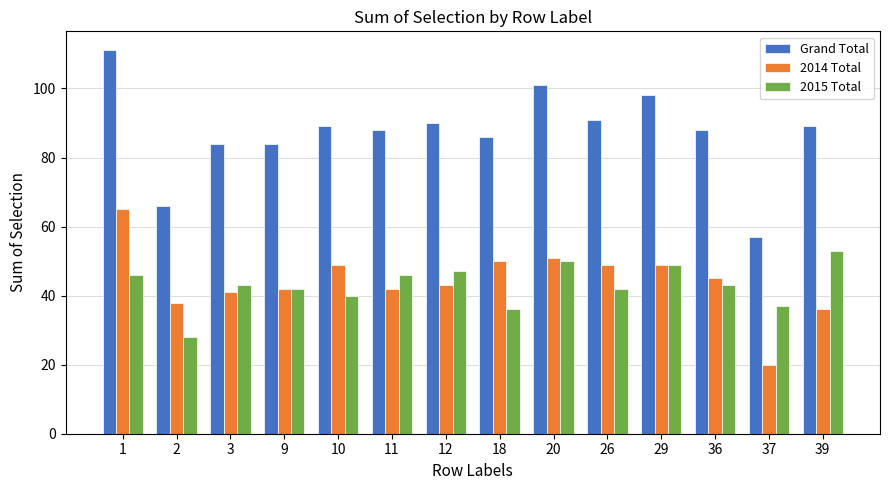

Which series has the largest total across all categories?

Grand Total